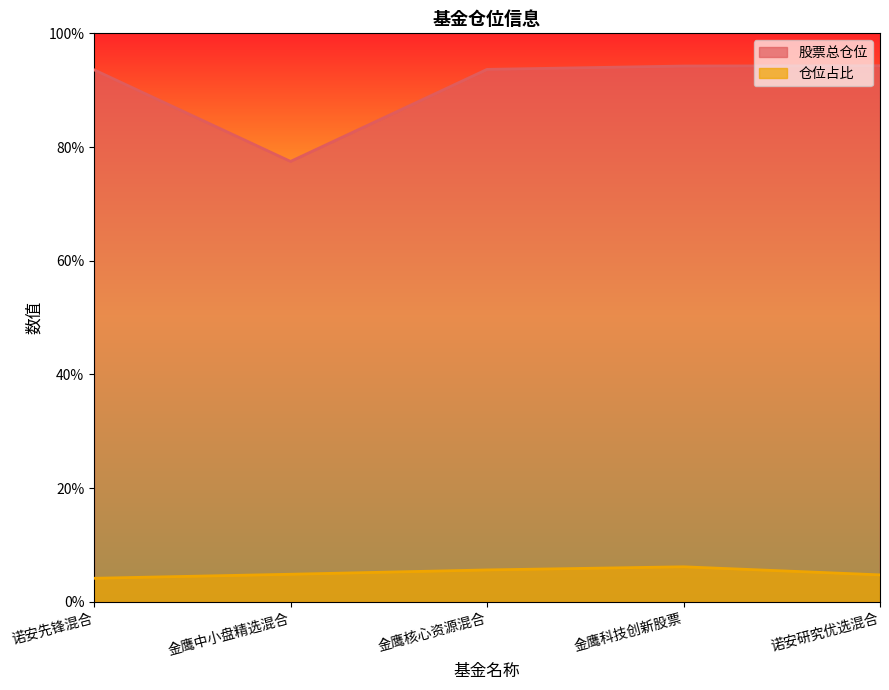

Rank the series by their average value, from highest to lowest.

股票总仓位, 仓位占比